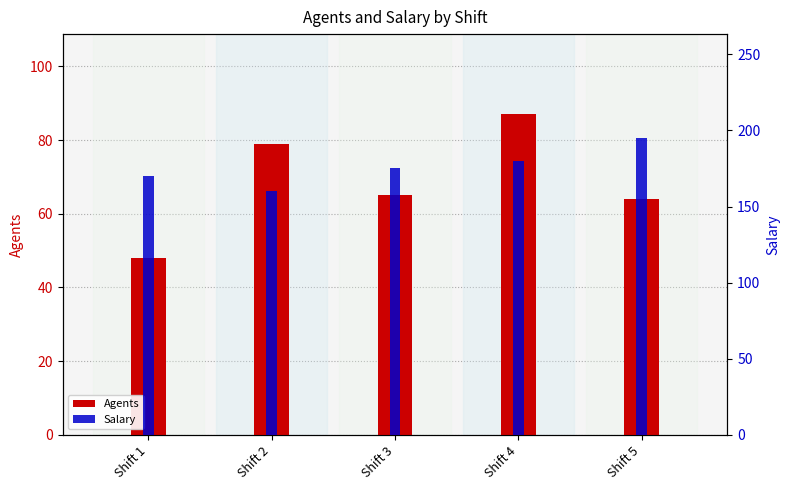

Rank the series by their average value, from highest to lowest.

Salary, Agents